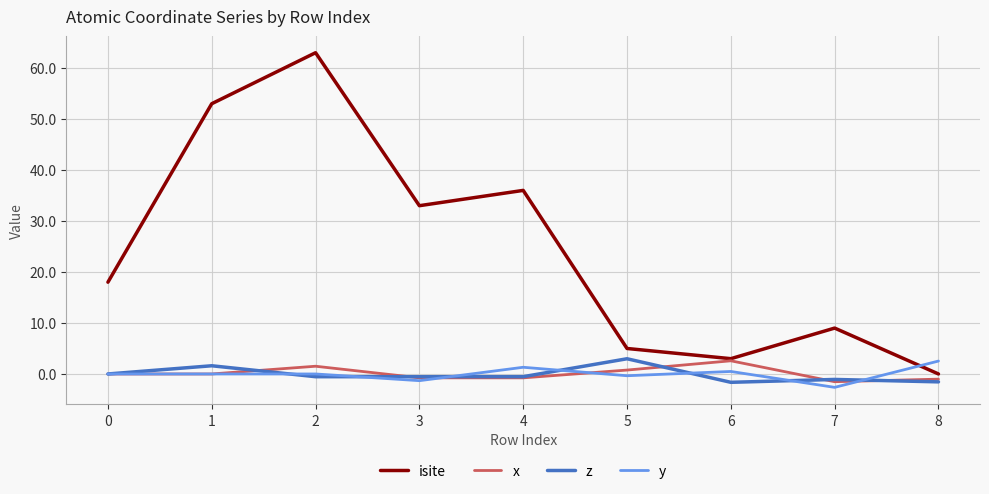

At which label does isite reach its peak?

2